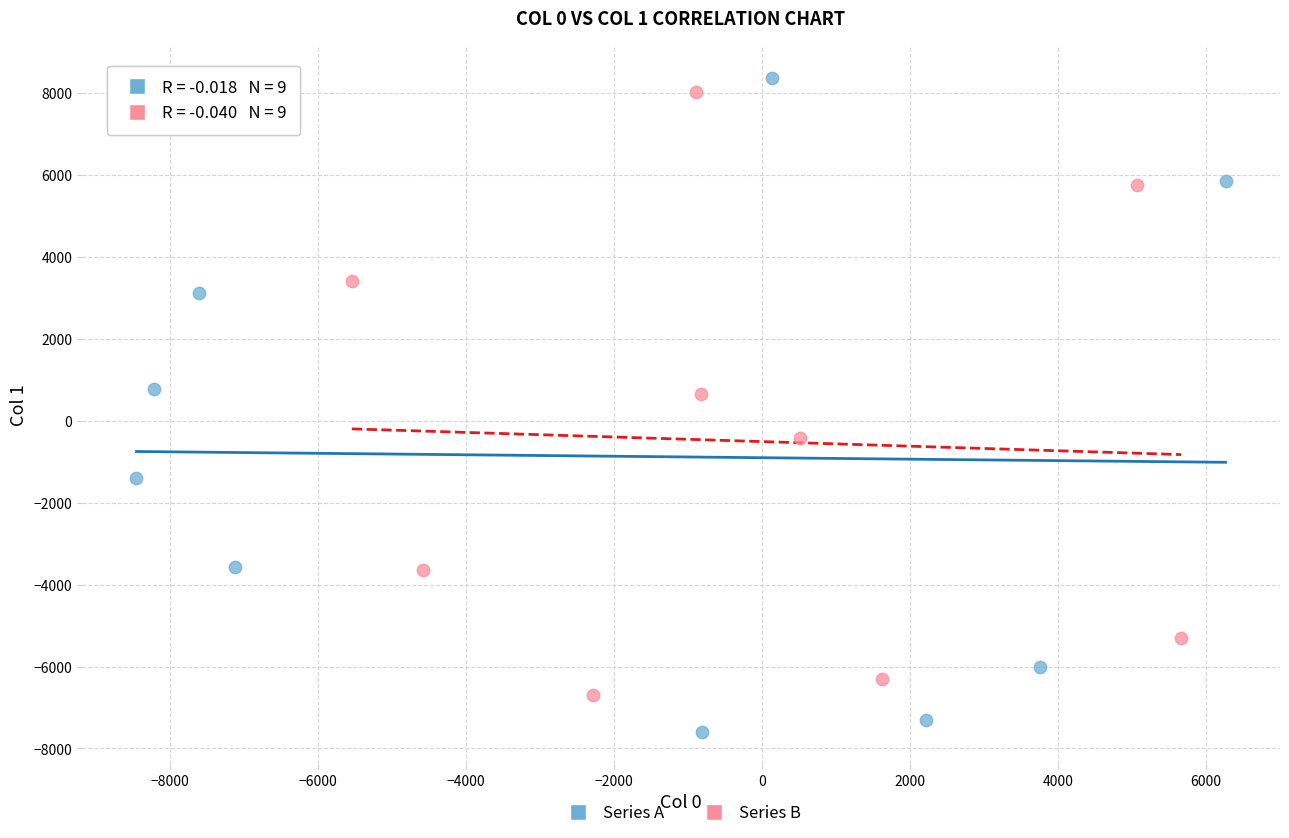

Which series contains the highest Y value?

Series A